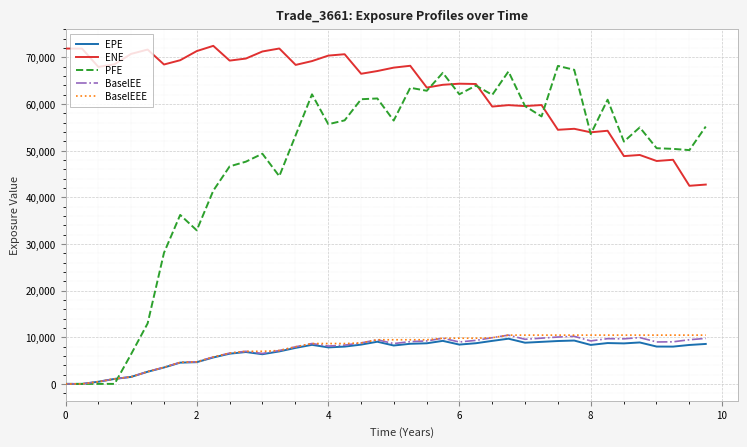

At how many categories does at least one series exceed 37829?

40